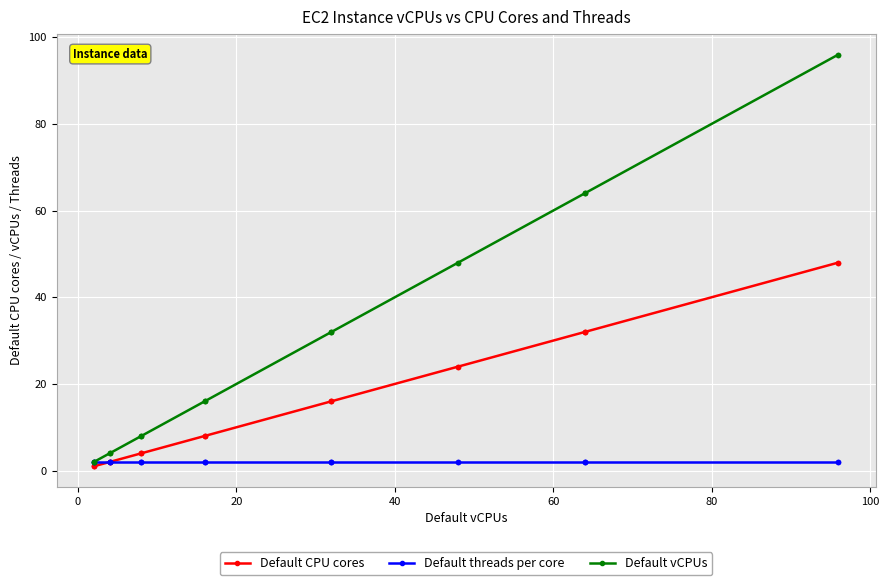

True or false: Default threads per core and Default CPU cores intersect in this chart.

False